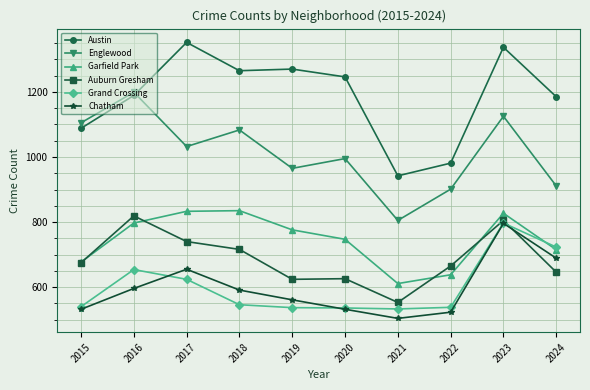

What is the difference between the highest and lowest values at 2023?

541